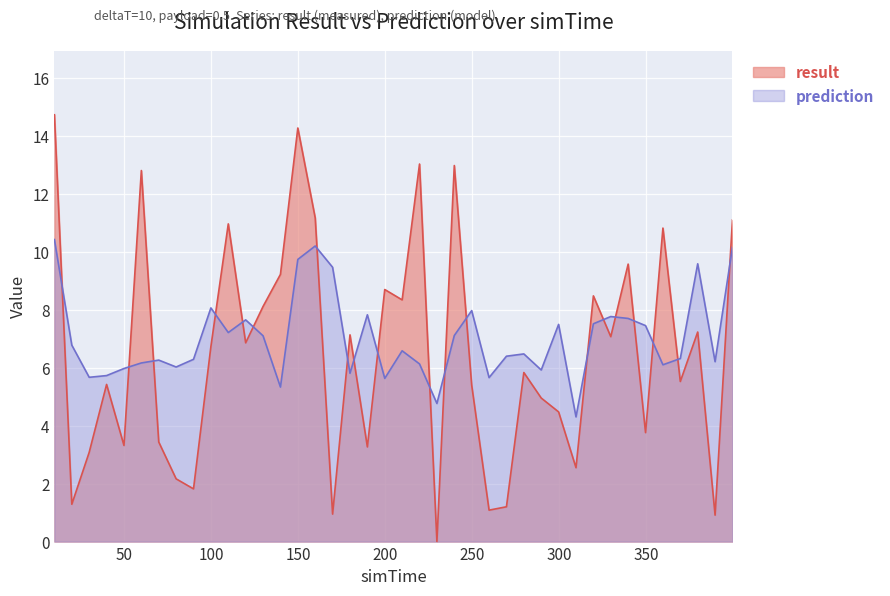

Which series has the largest total across all categories?

prediction